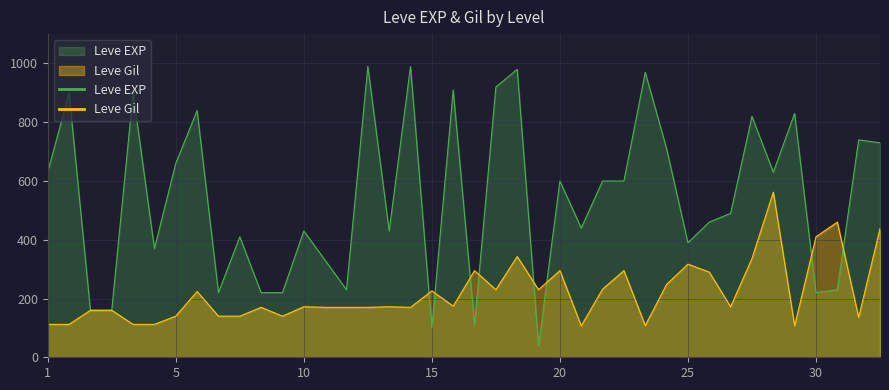

Which series has the largest range (max minus min)?

Leve EXP